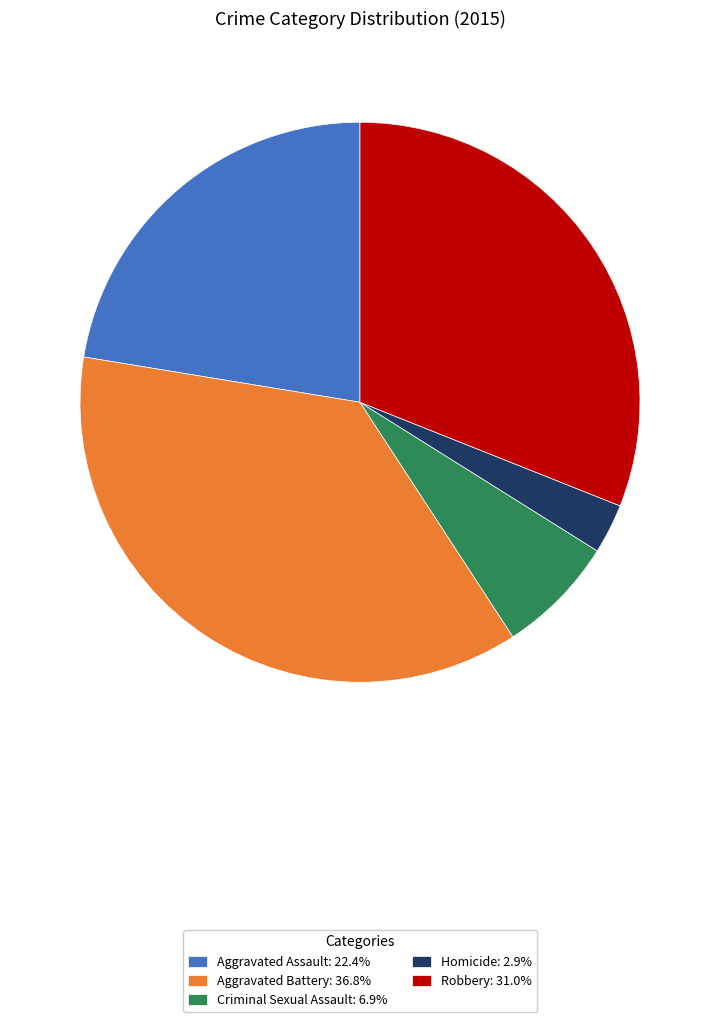

Count the number of slices in the pie.

5